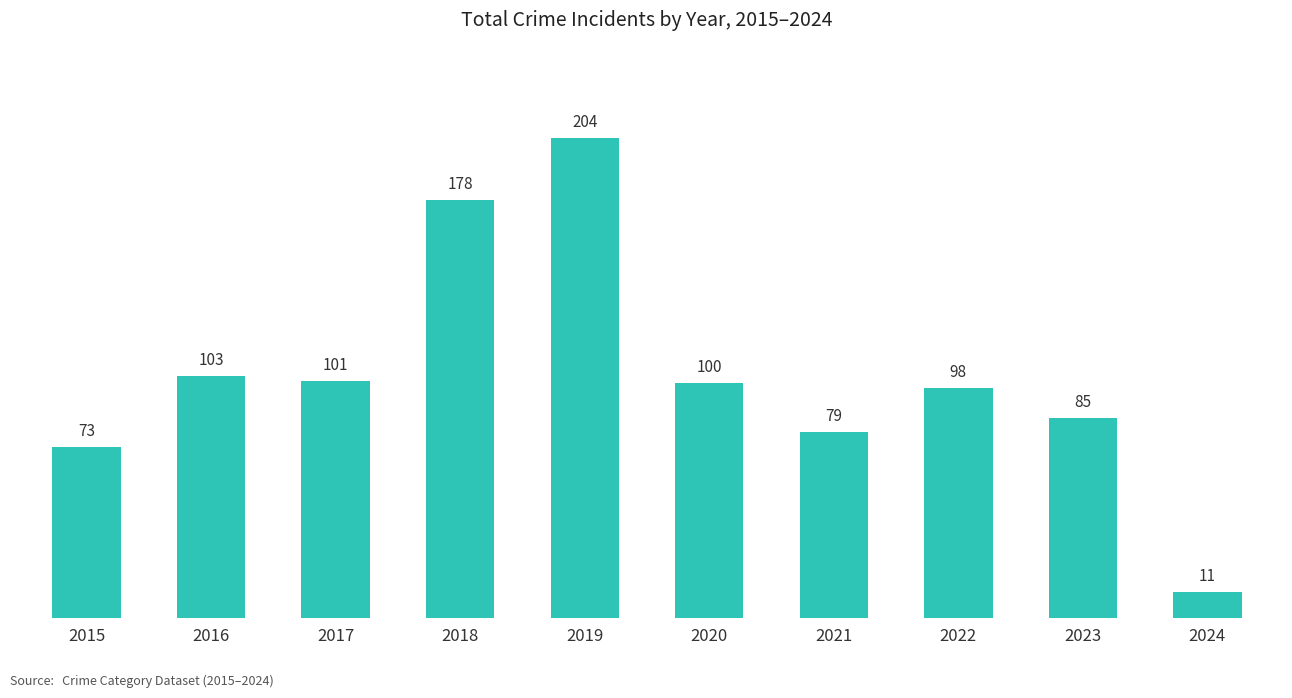

What value does the data have at 2023, to the nearest 50?

100